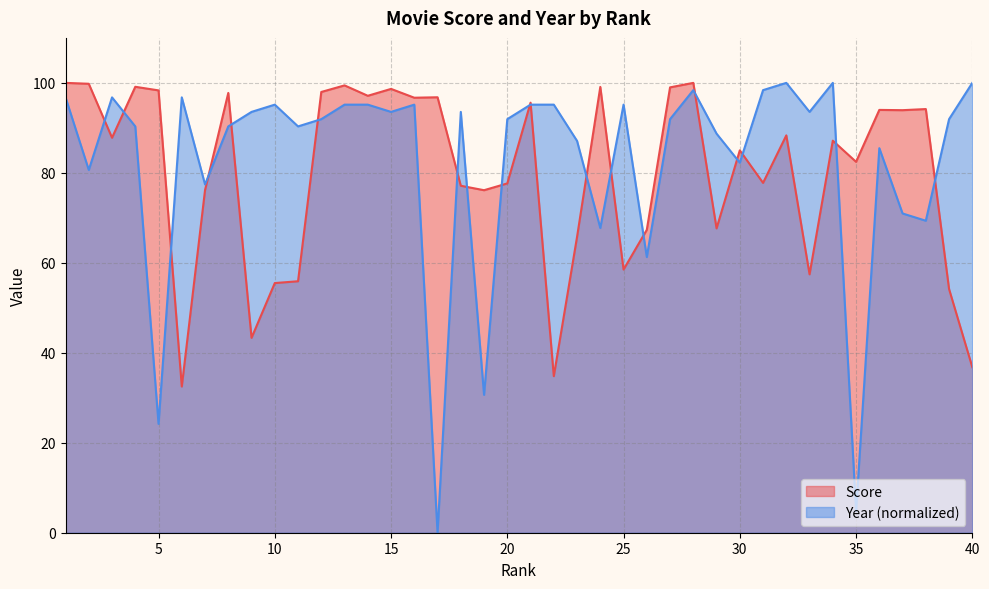

The Year series shows 19.6 at 11. True or false?

False